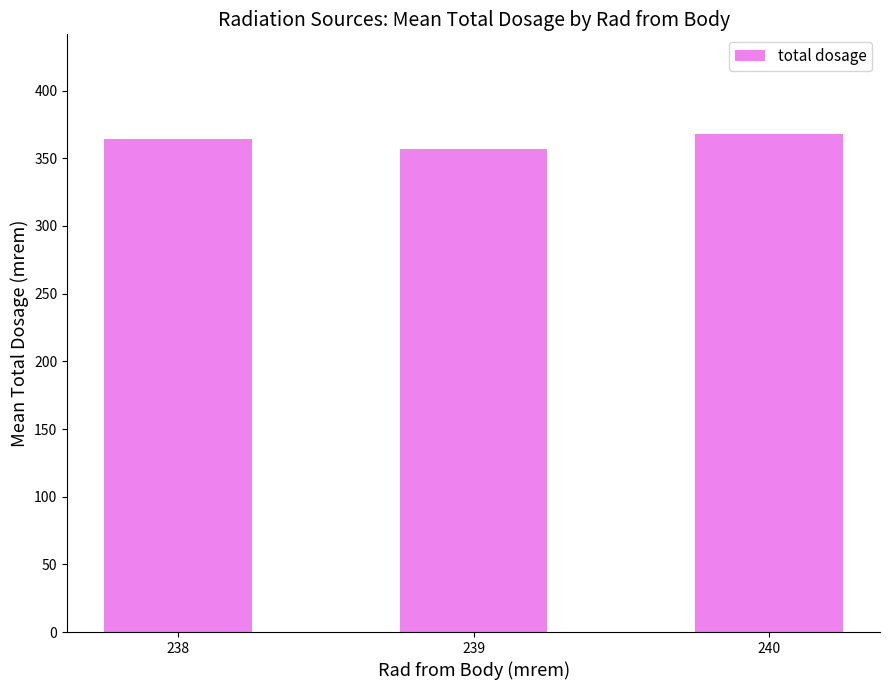

Reading left to right, what are all the values shown in this chart?

364.2	357.0	368.0